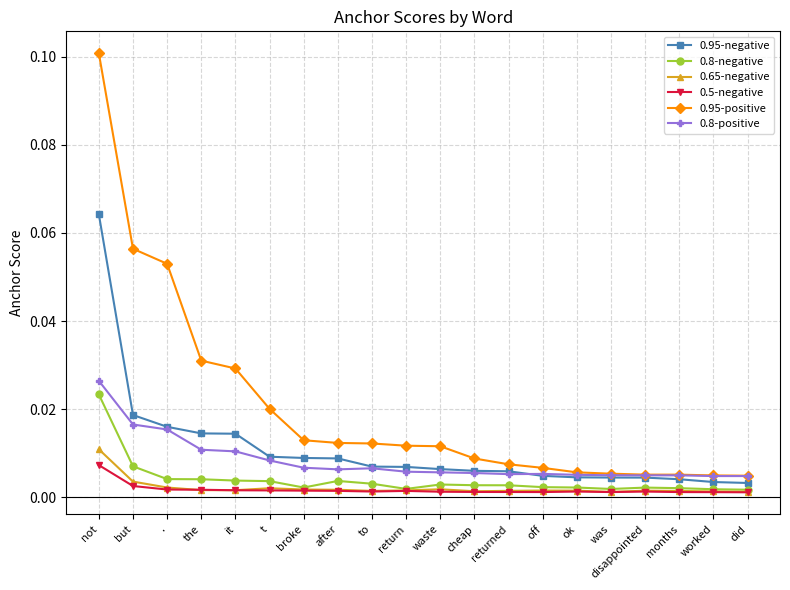

True or false: 0.95-positive has a value of 0.1 at not.

True